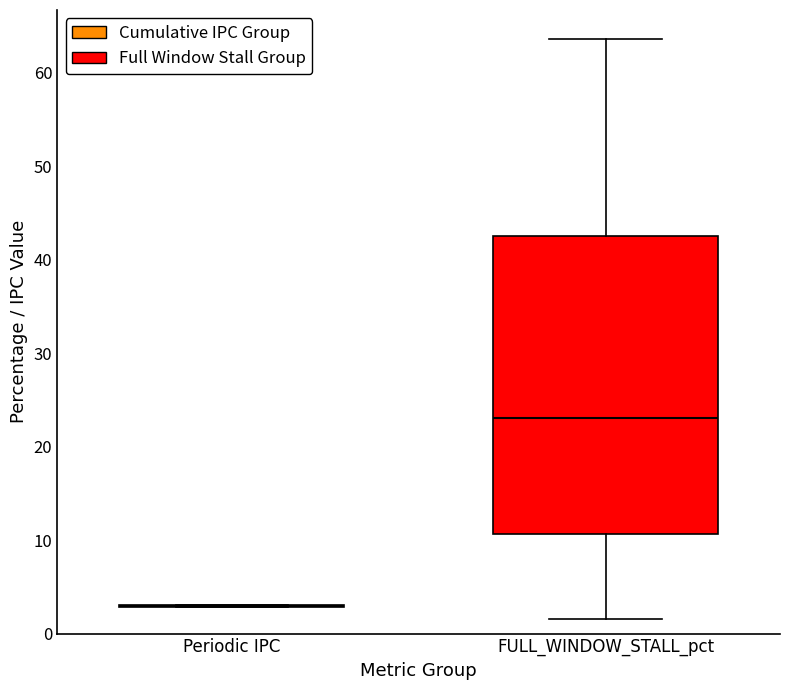

Comparing the boxes themselves (not the whiskers), which one is the tallest?

FULL_WINDOW_STALL_pct